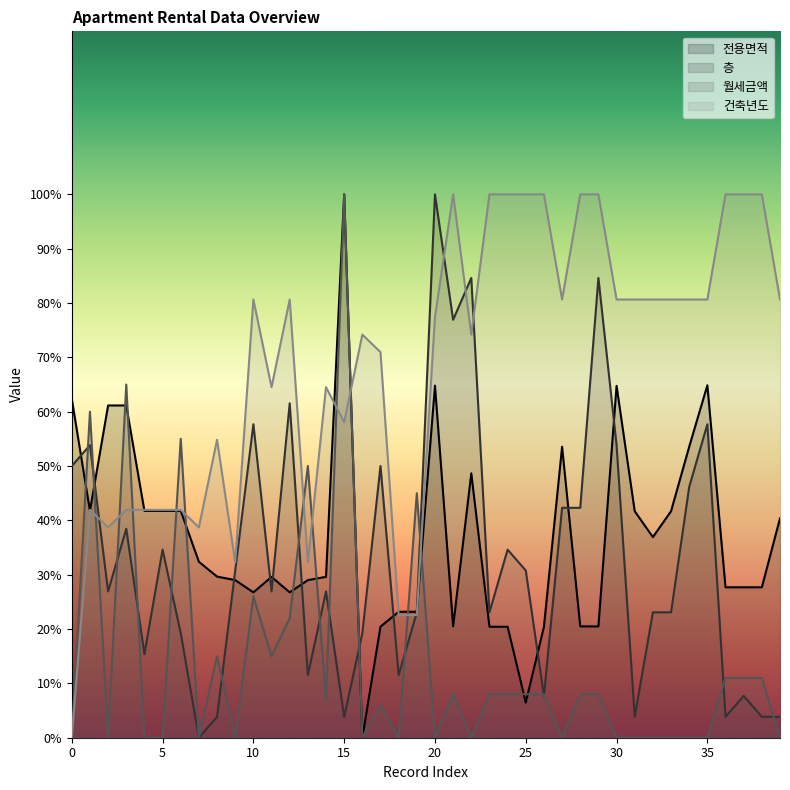

What is the value of the 전용면적 point at the 2nd from the left?

41.8